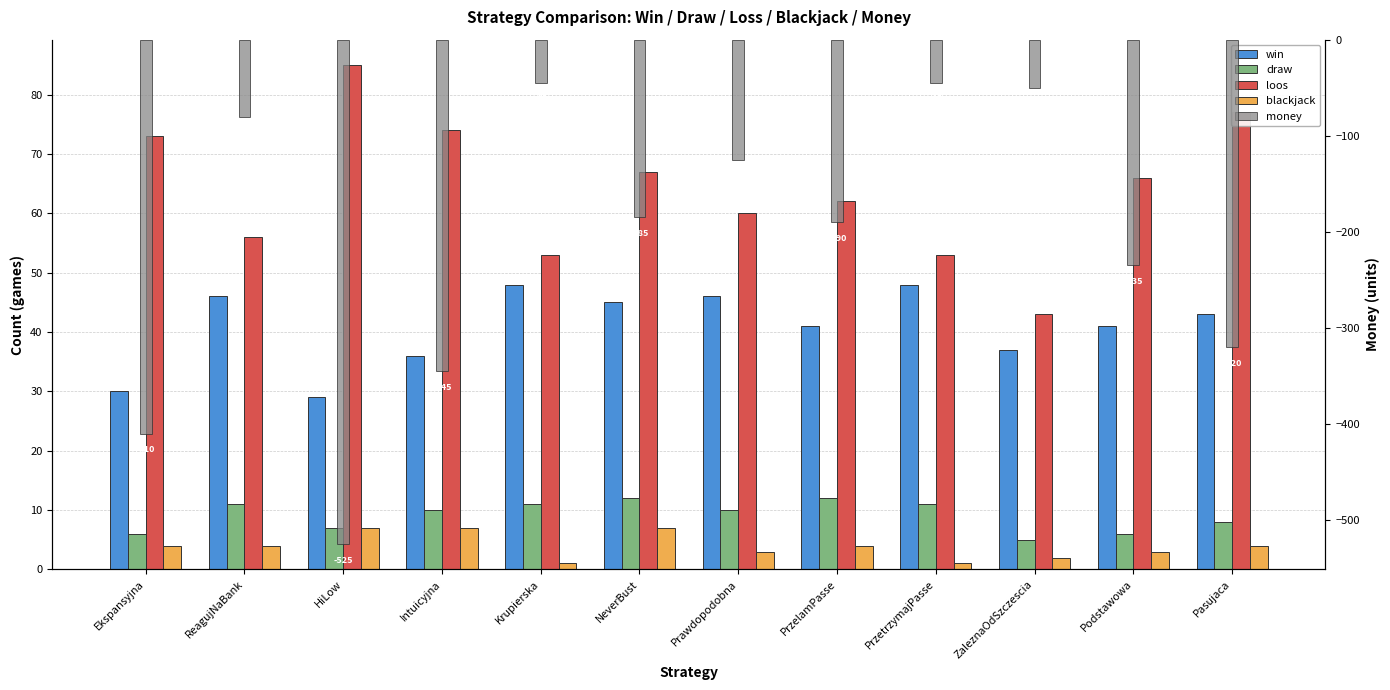

Are the bars grouped side by side (vs. stacked)?

Yes